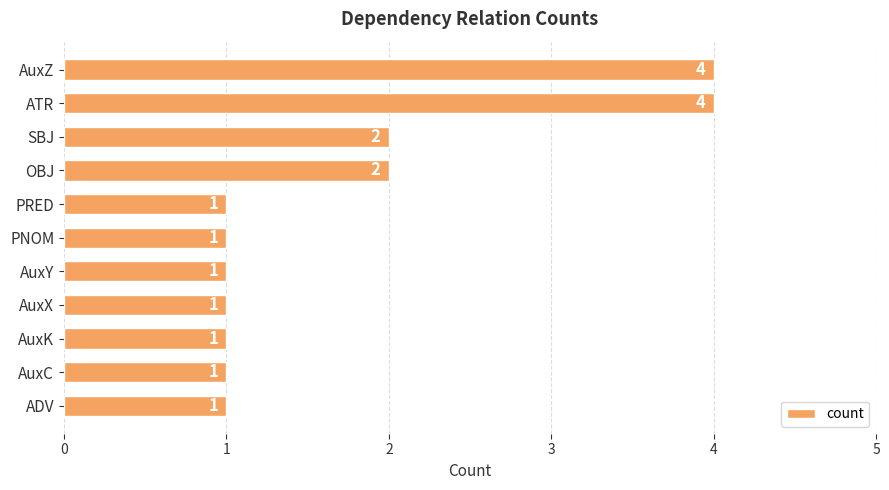

What is the sum of all values?

19